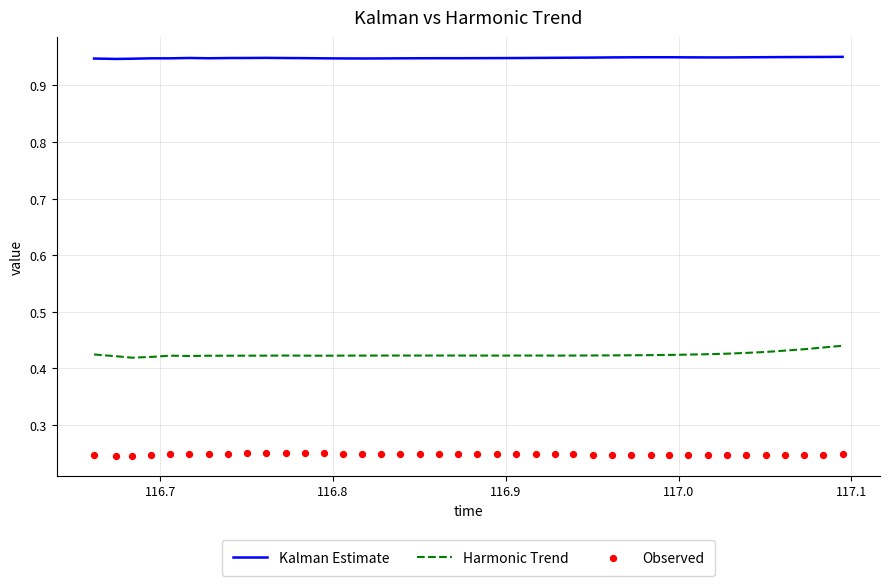

True or false: Harmonic Trend and Kalman Estimate cross at least once.

False